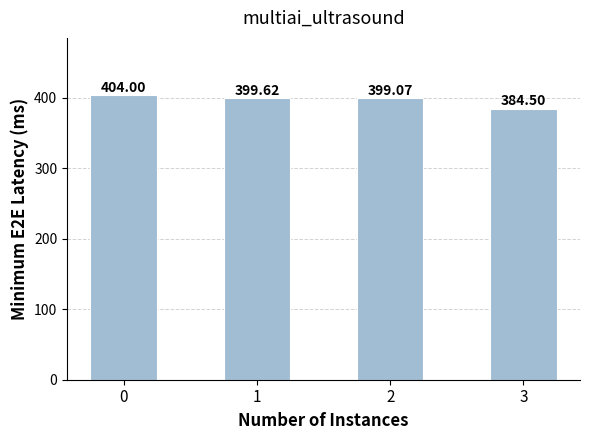

True or false: the data shows 404.0 at 0.

True